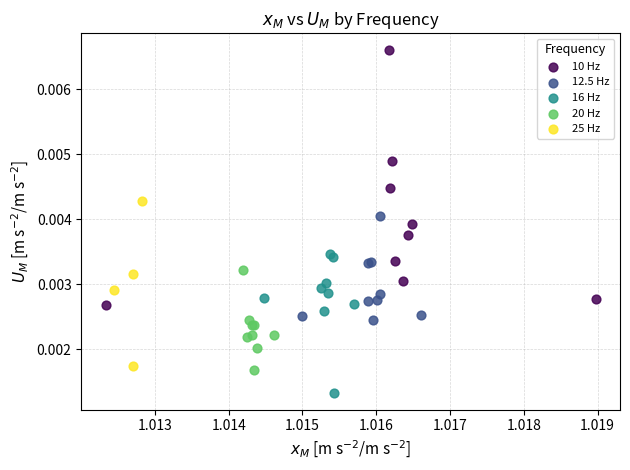

Which series contains the highest Y value?

10 Hz